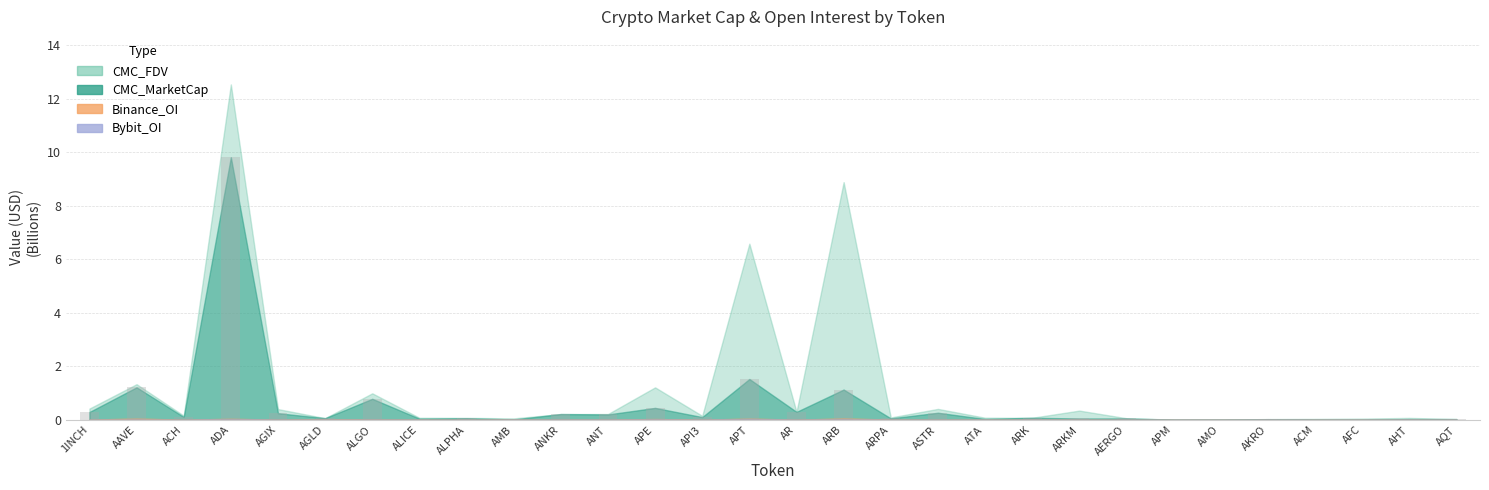

What is the sum of all values?

17.2